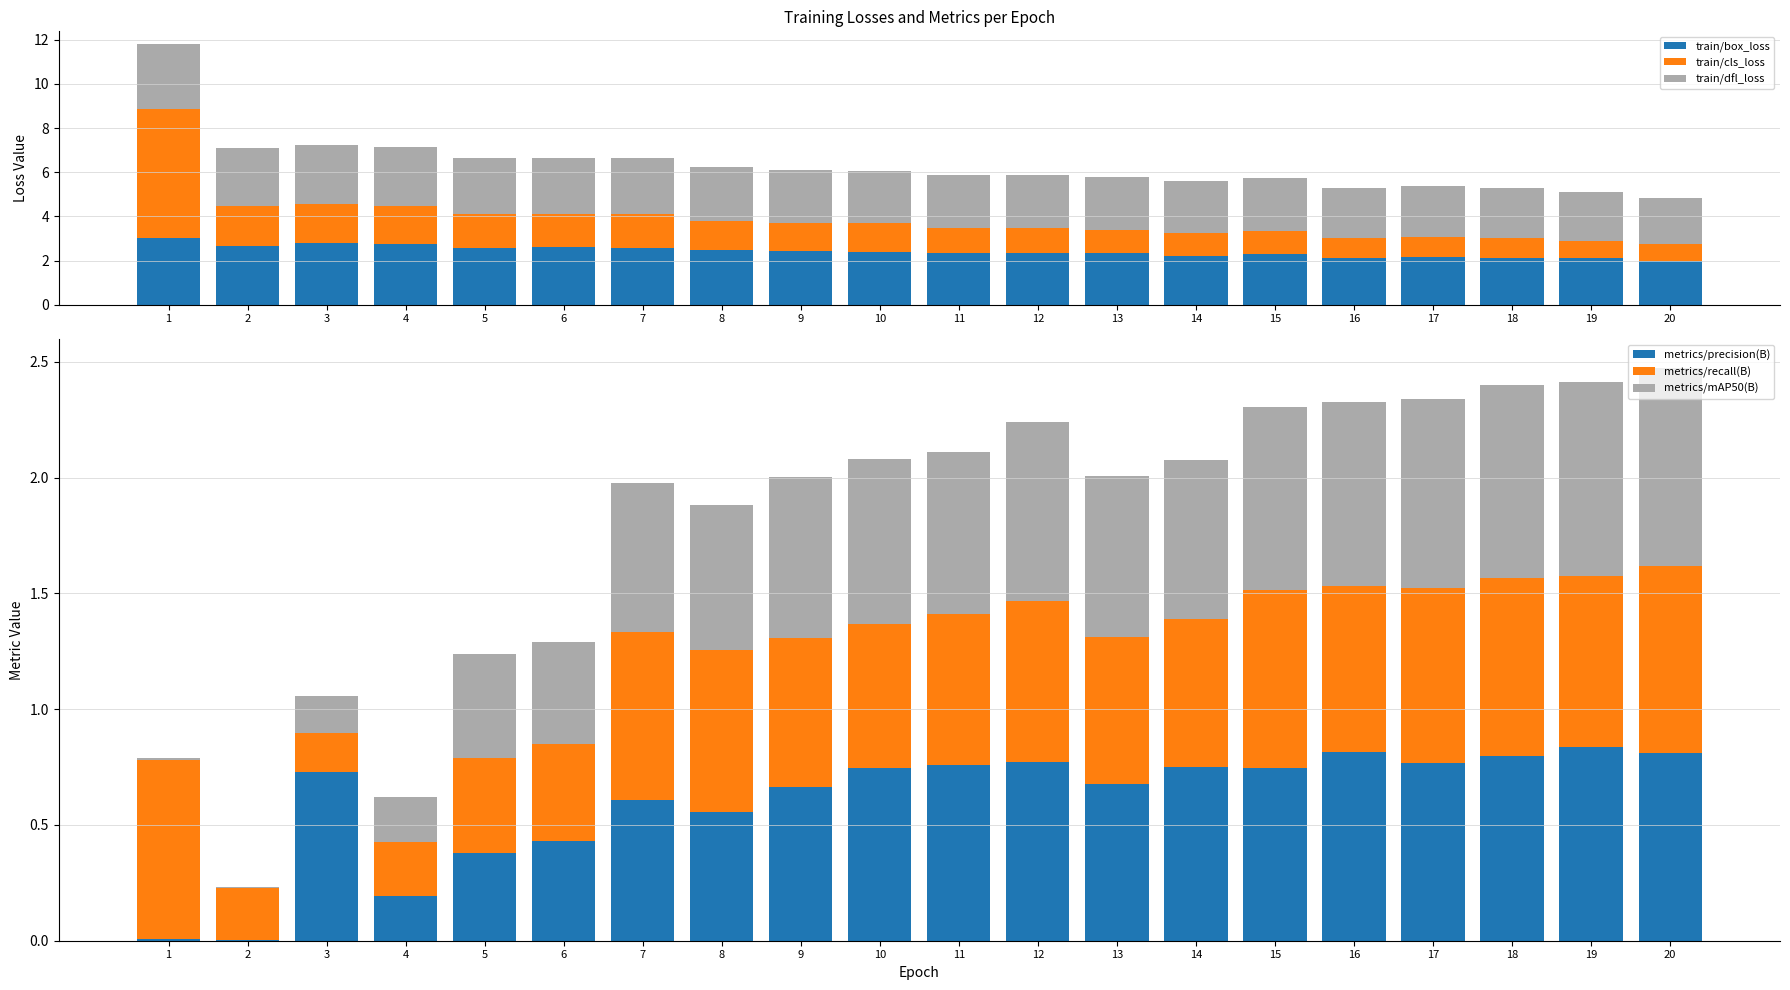

The metrics/recall(B) series shows 0.4 at 5. True or false?

True